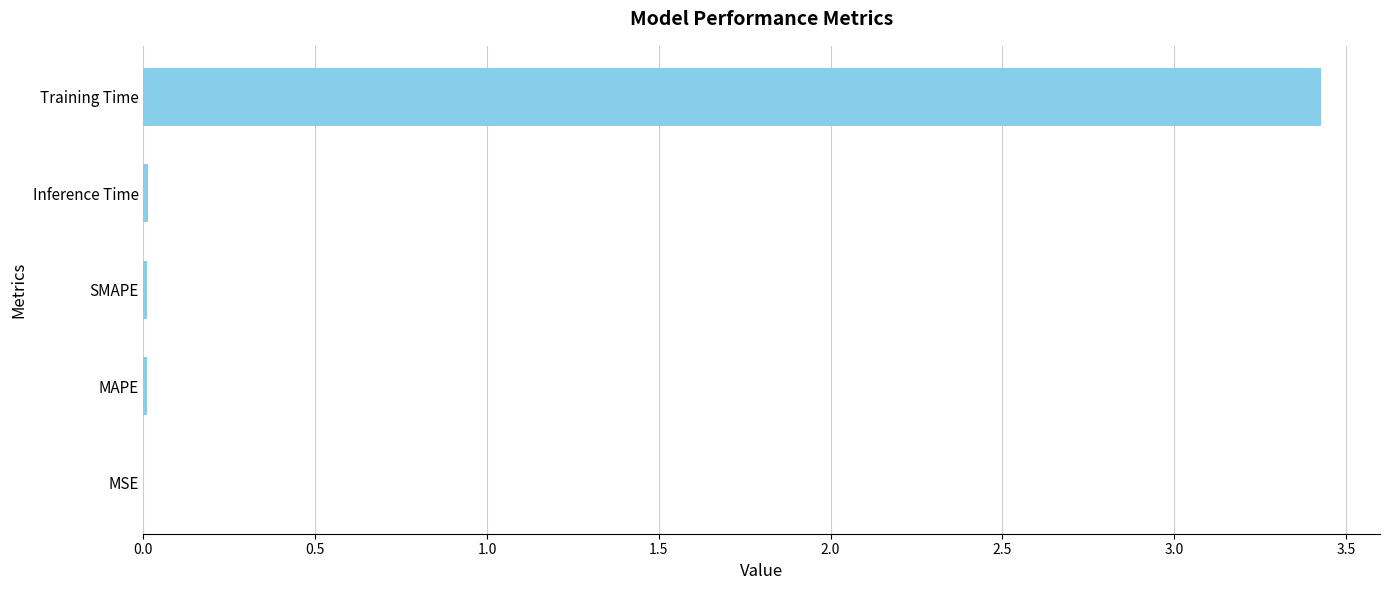

Which has a higher value, SMAPE or Training Time?

Training Time